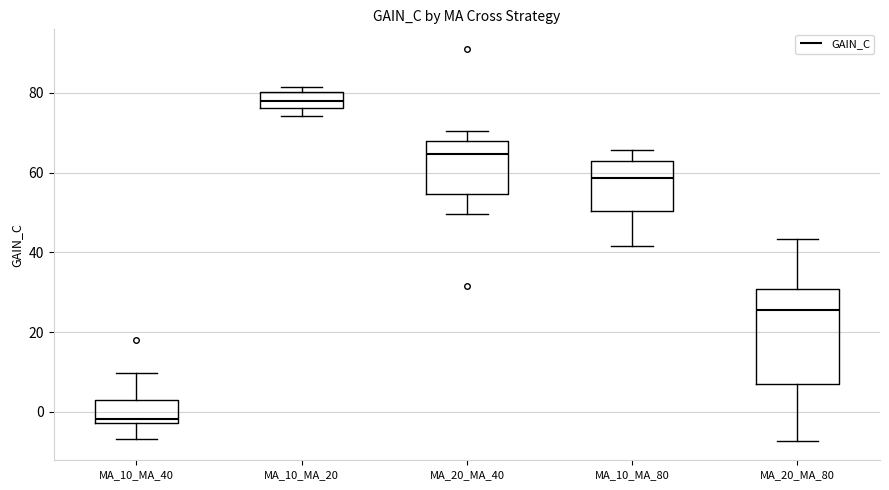

Comparing the boxes themselves (not the whiskers), which one is the tallest?

MA_20_MA_80